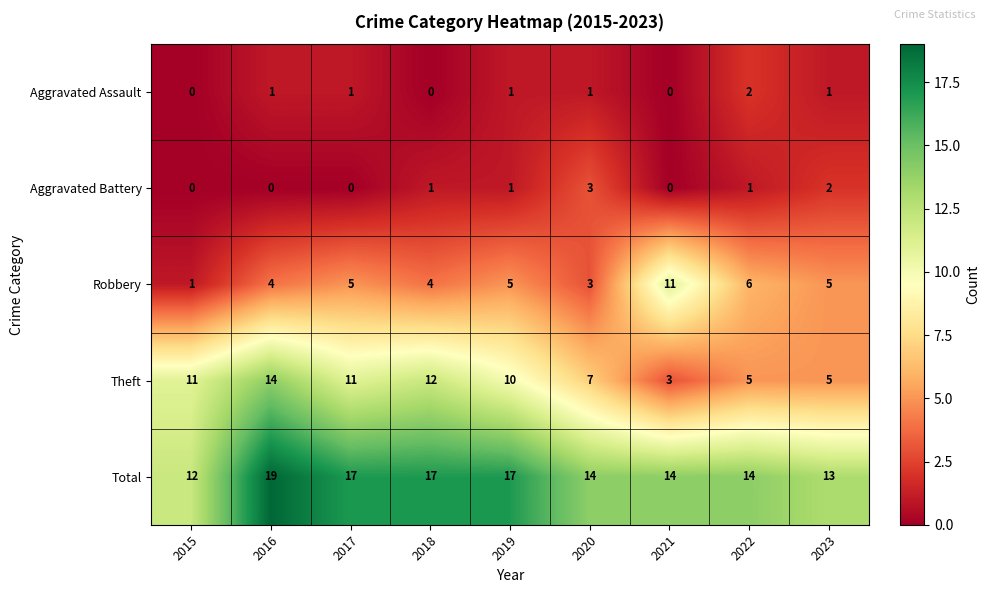

The Aggravated Battery series shows 1 at 2017. True or false?

False